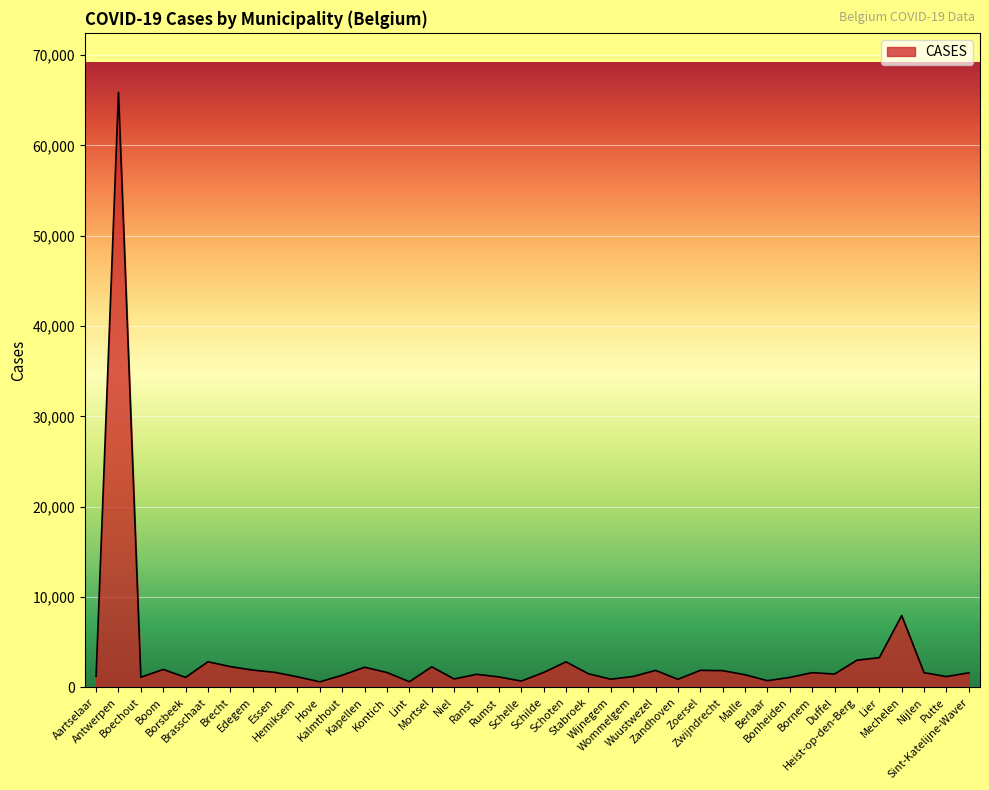

What is the greatest value displayed?

65863